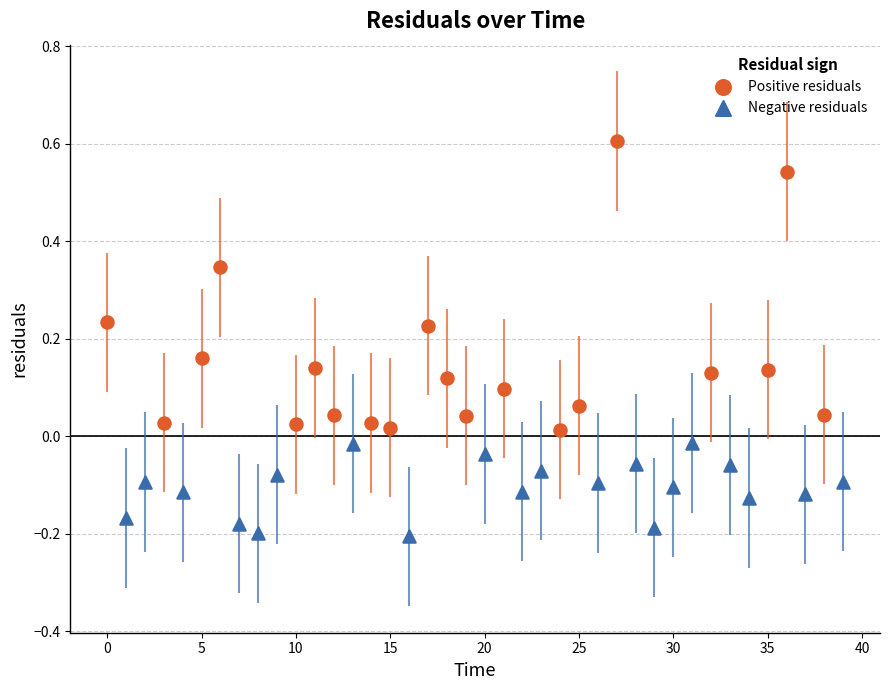

Which series reaches the minimum Y coordinate?

Negative residuals